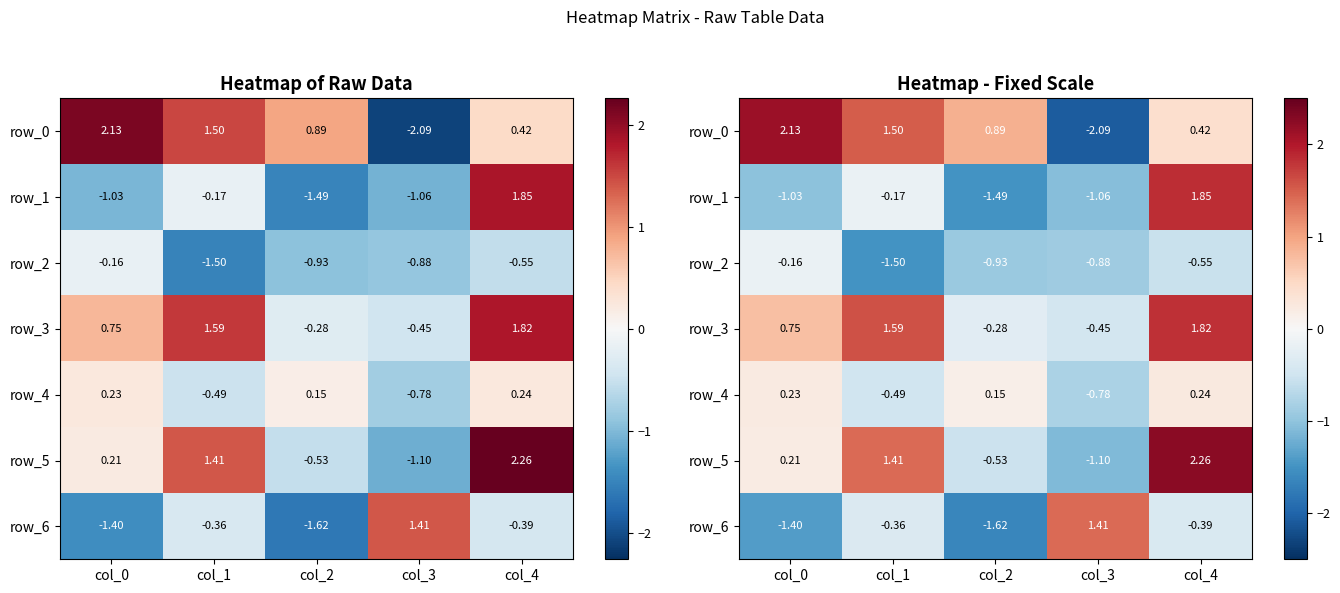

What is the maximum value shown in the chart?

2.3